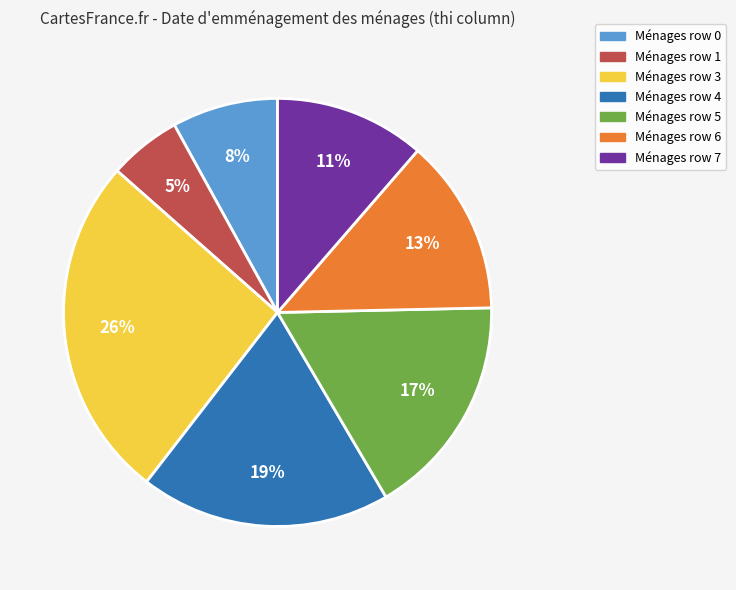

To the nearest percent, what is the average slice percentage?

14%